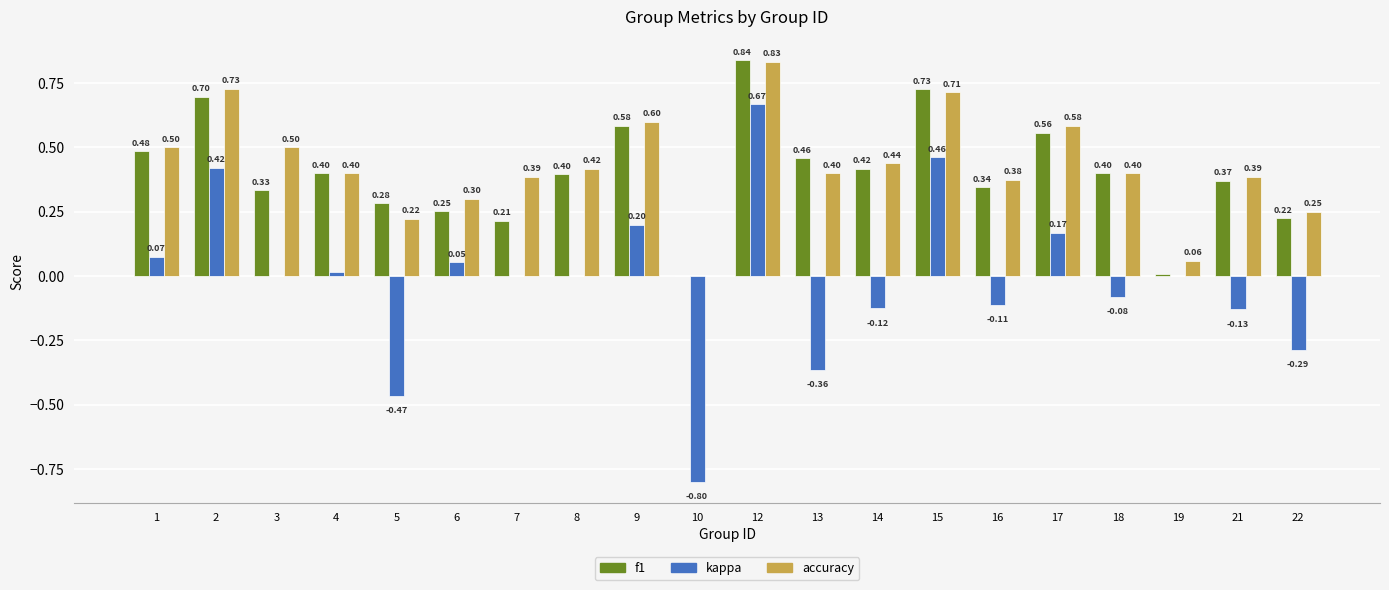

Are the bars grouped side by side (vs. stacked)?

Yes